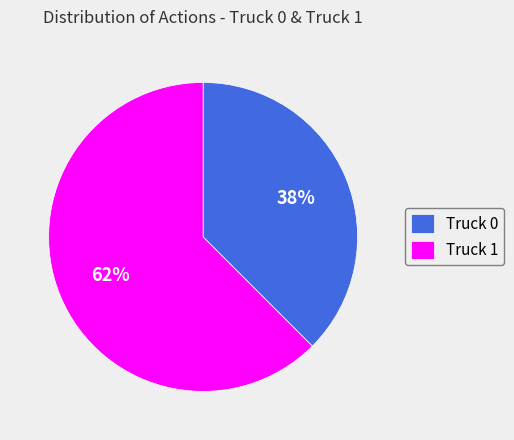

Which slice is the largest?

Truck 1